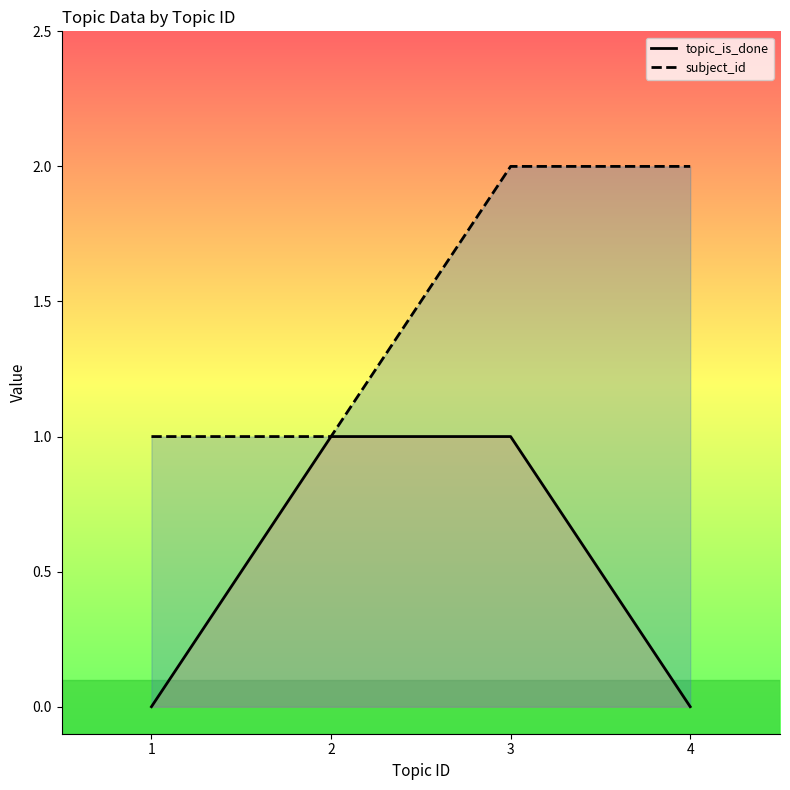

Which series has the largest total across all categories?

subject_id